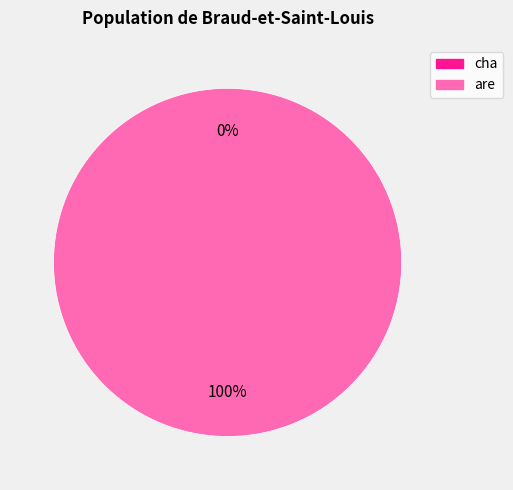

Count the number of slices in the pie.

2